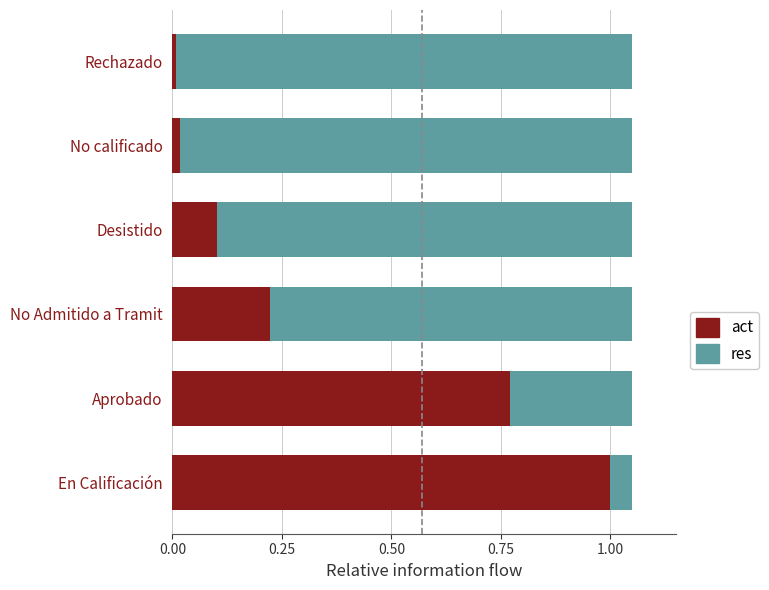

The act series shows 0.1 at Desistido. True or false?

True